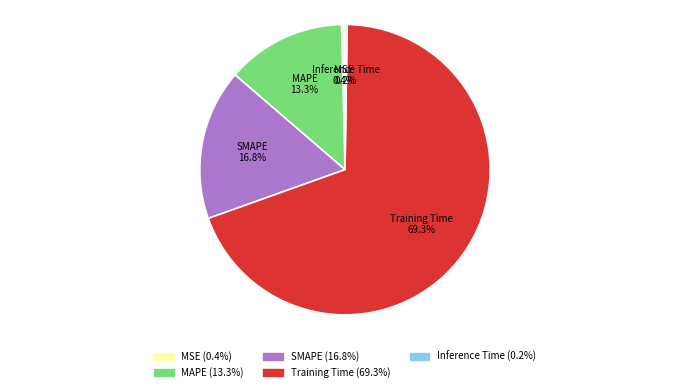

Which slice is the largest?

Training Time